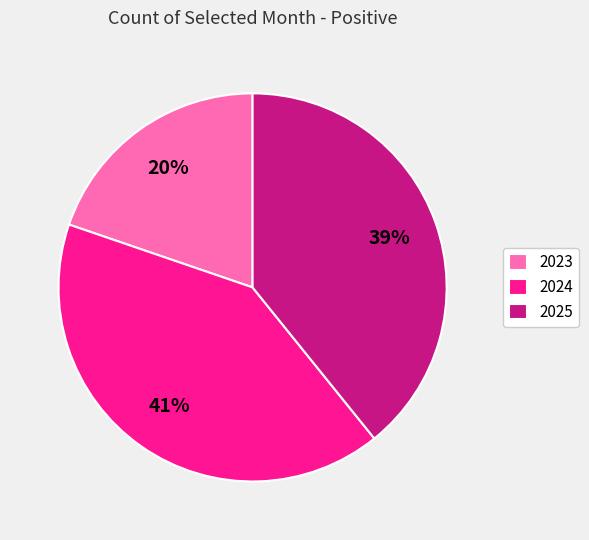

Combined, do 2025 and 2023 account for over 50%?

Yes